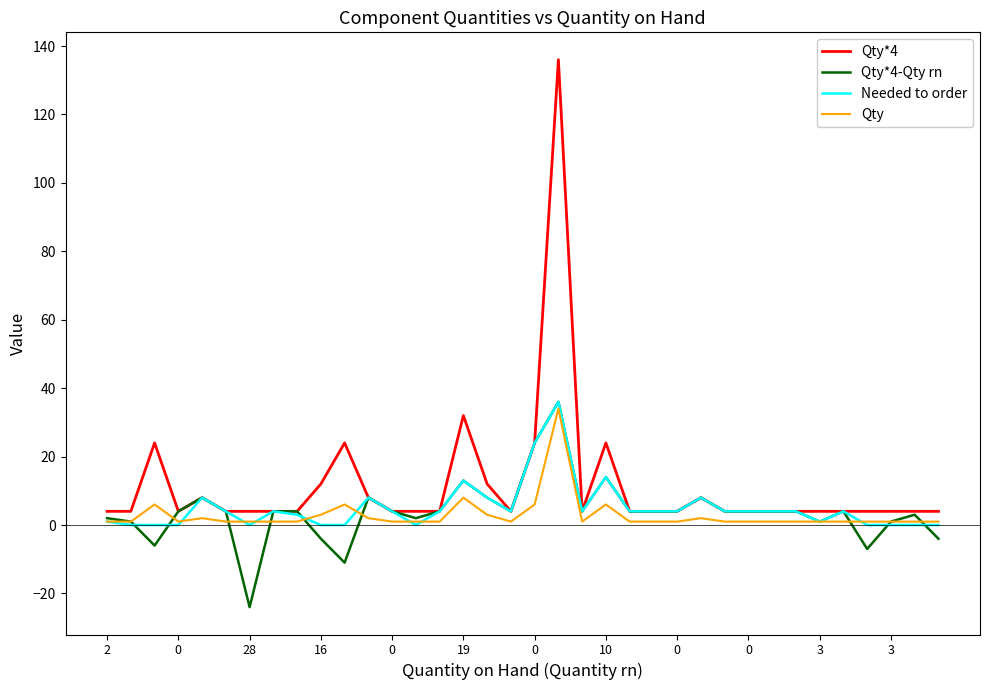

At how many categories does at least one series exceed 0?

36